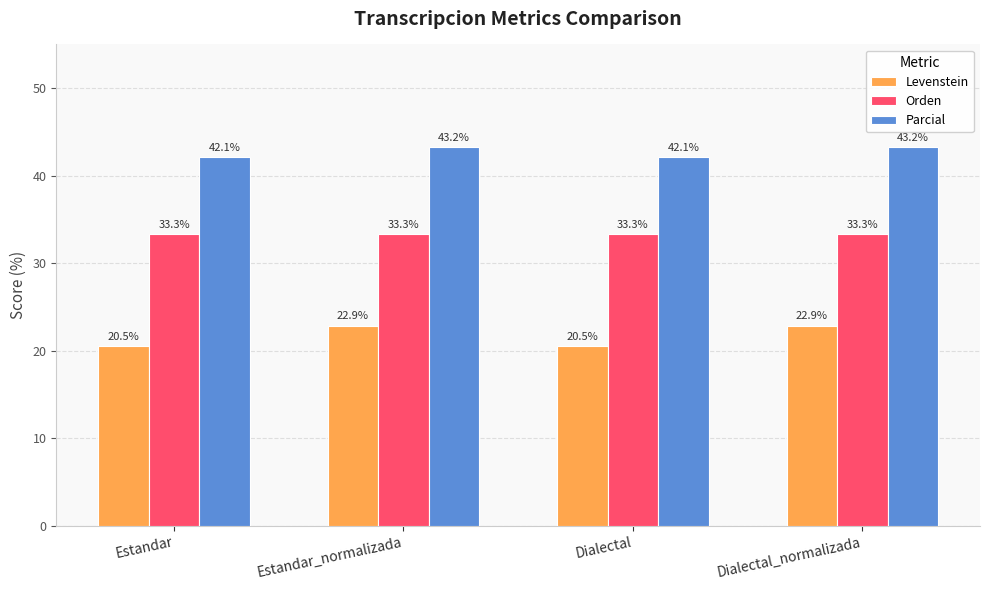

What is the maximum value for Levenstein?

22.9